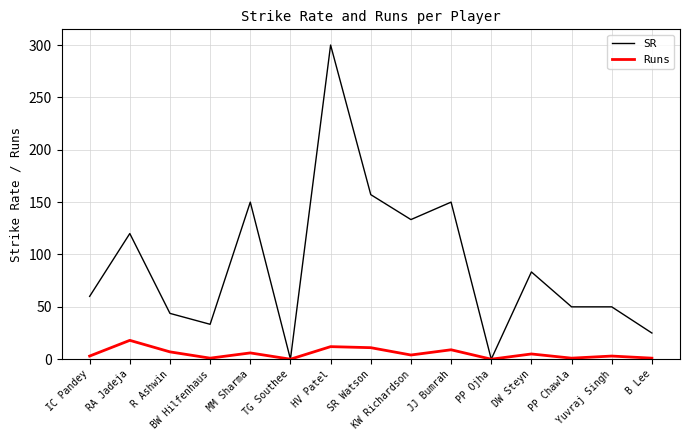

What is the maximum value for Runs?

18.0